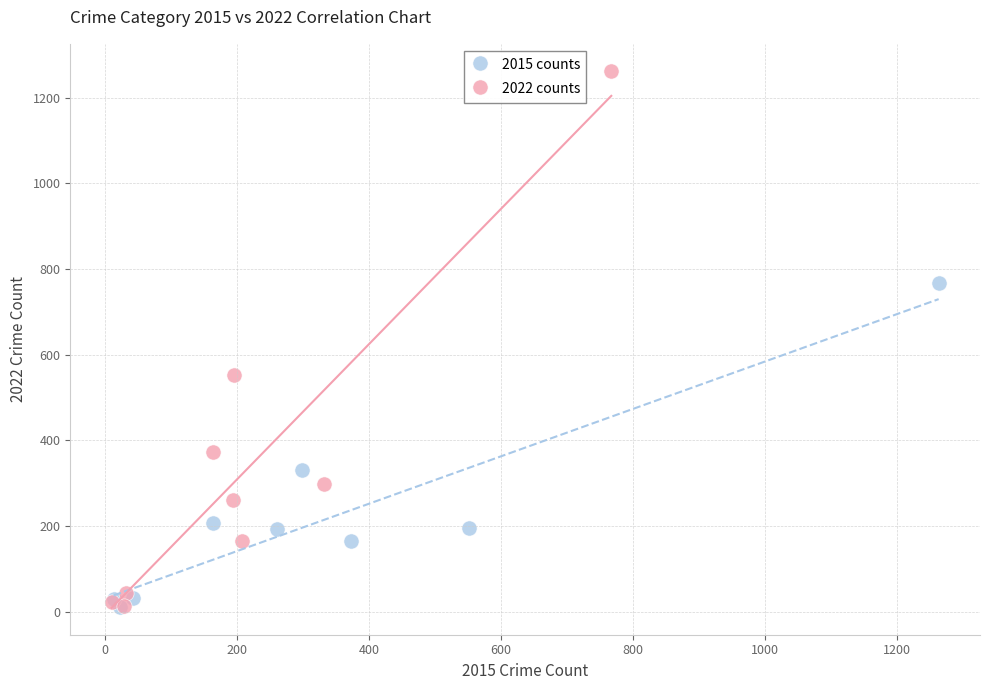

What are all the series names shown in the legend?

2015 counts, 2022 counts